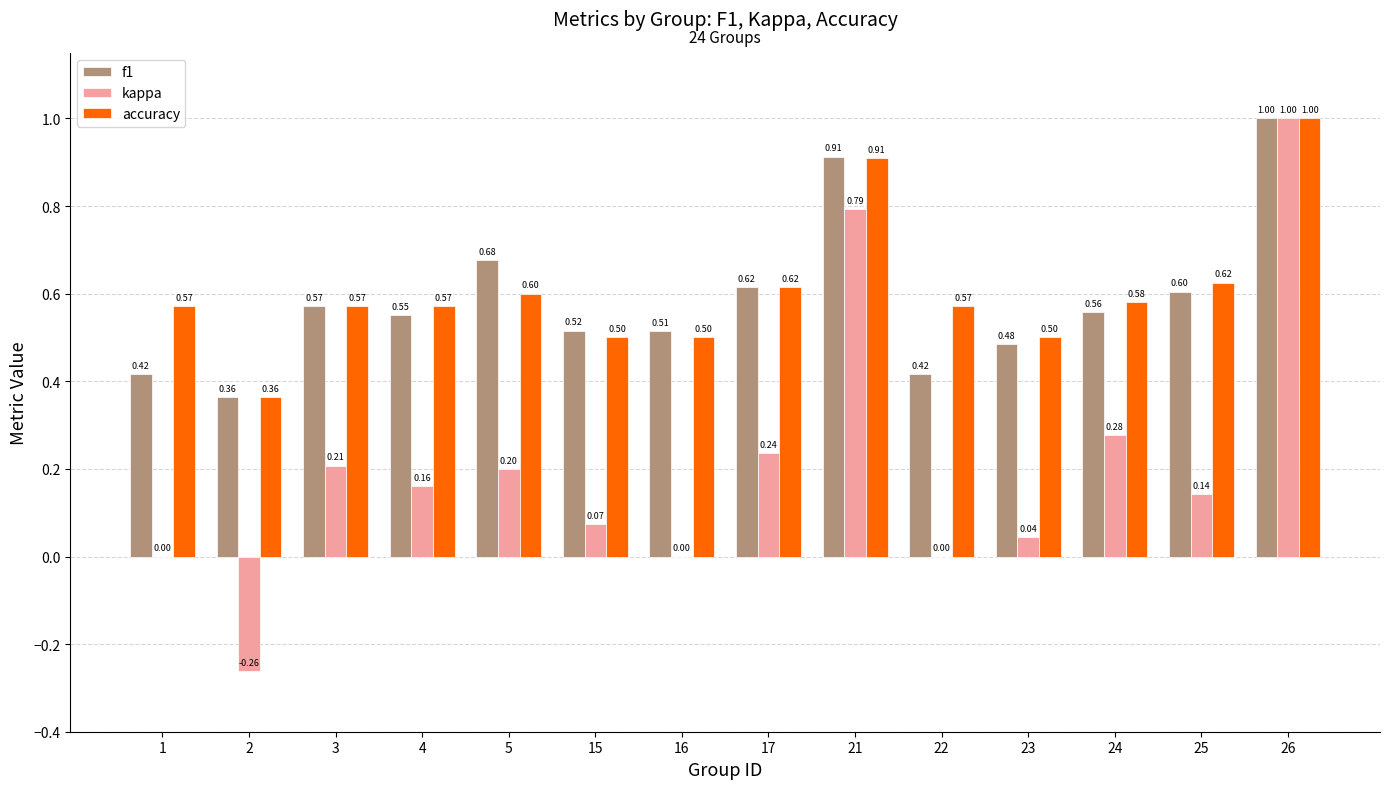

How many data points does each series have?

14